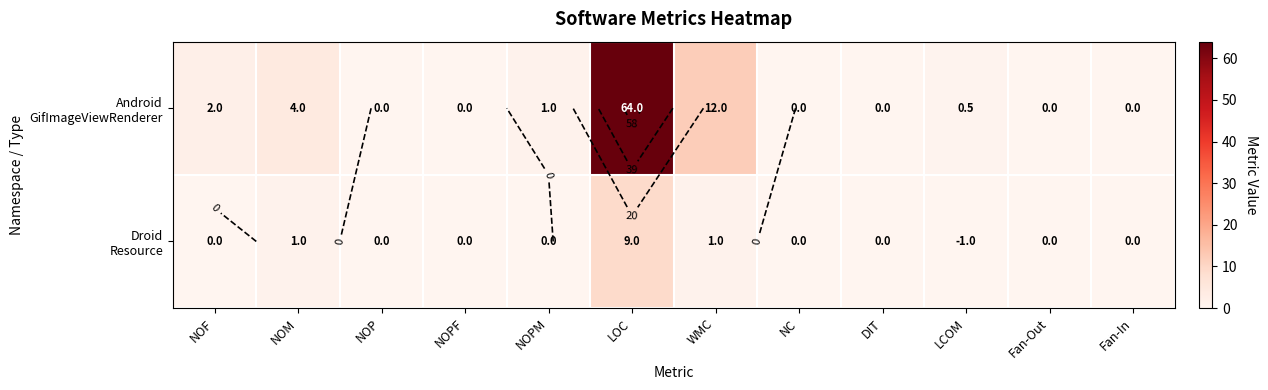

The Android GifImageViewRenderer series shows 37.3 at LOC. True or false?

False